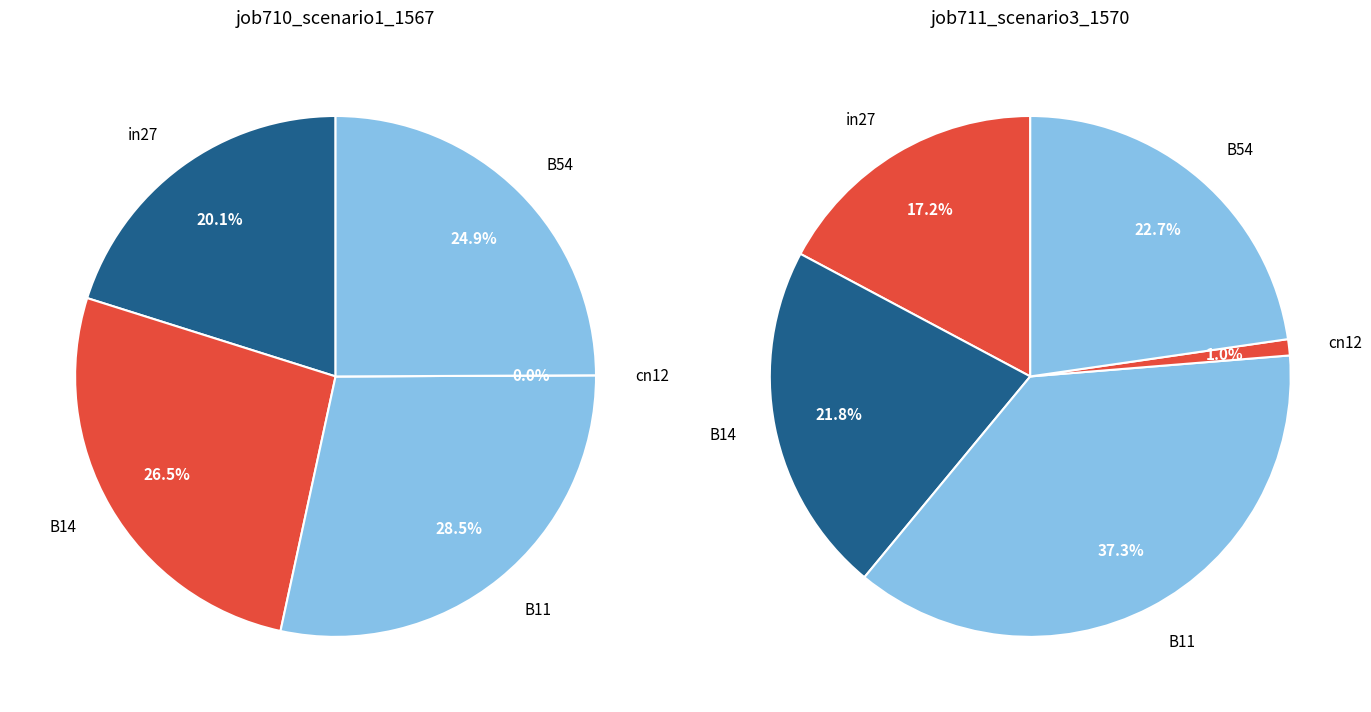

Count the number of slices in the pie.

5